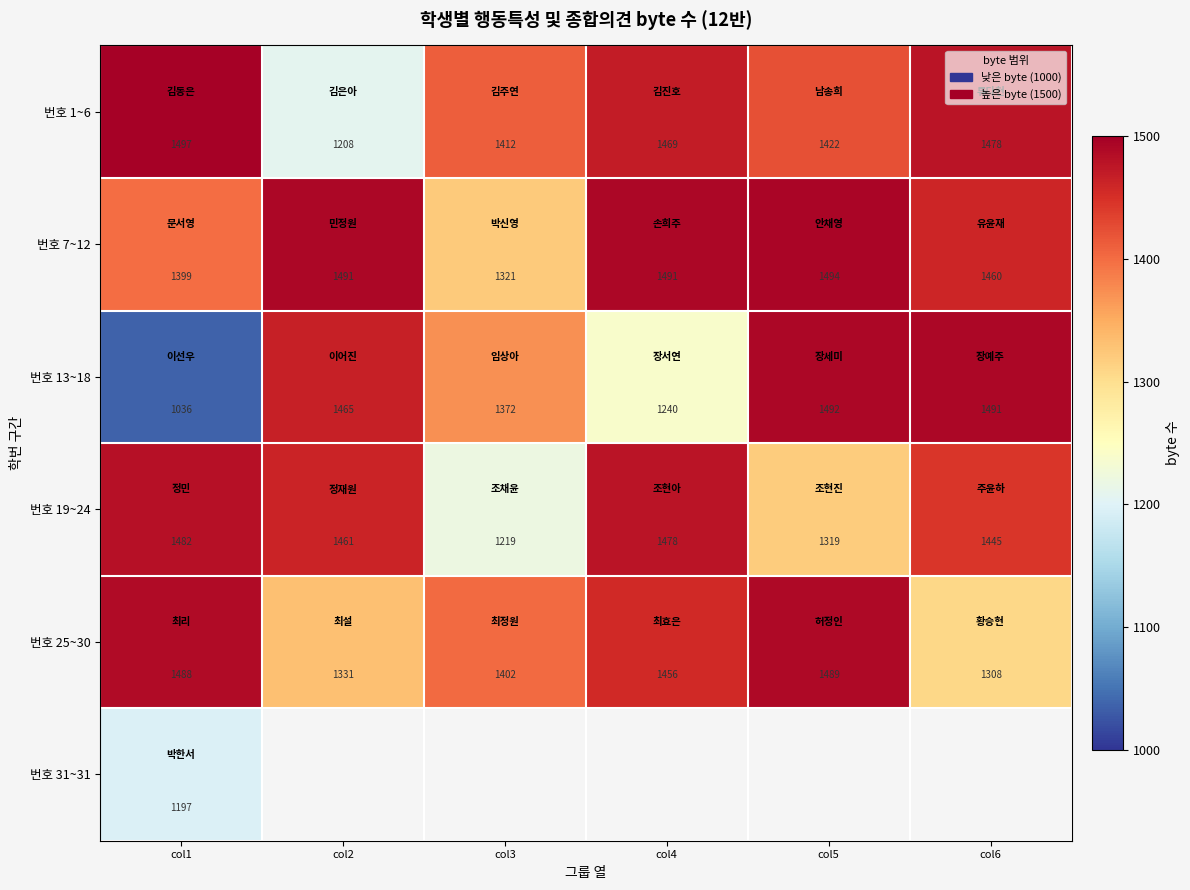

What is the difference between the 번호 13~18 values at col3 and col5?

120